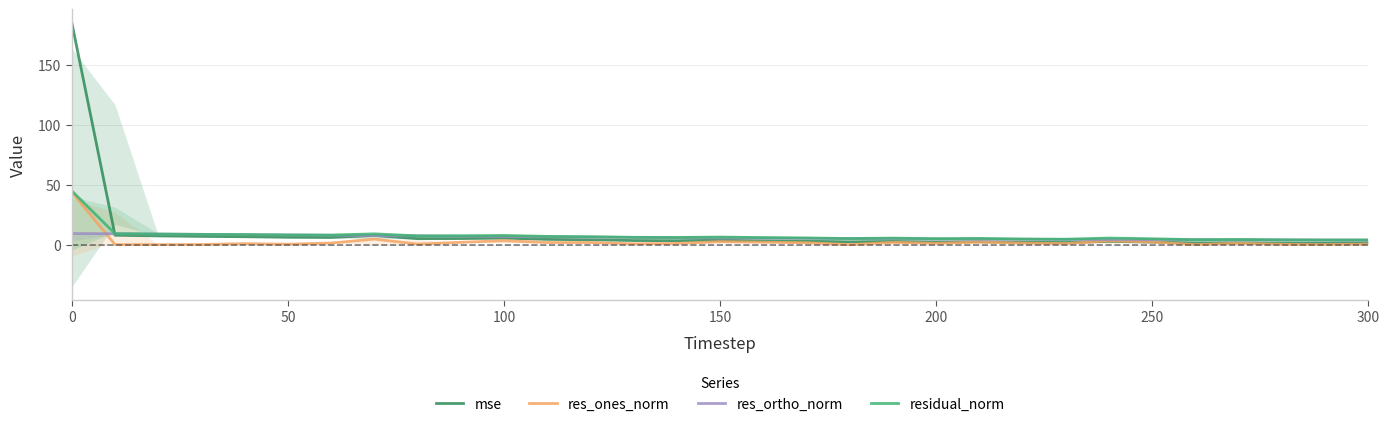

How many data points in residual_norm are less than 6?

14